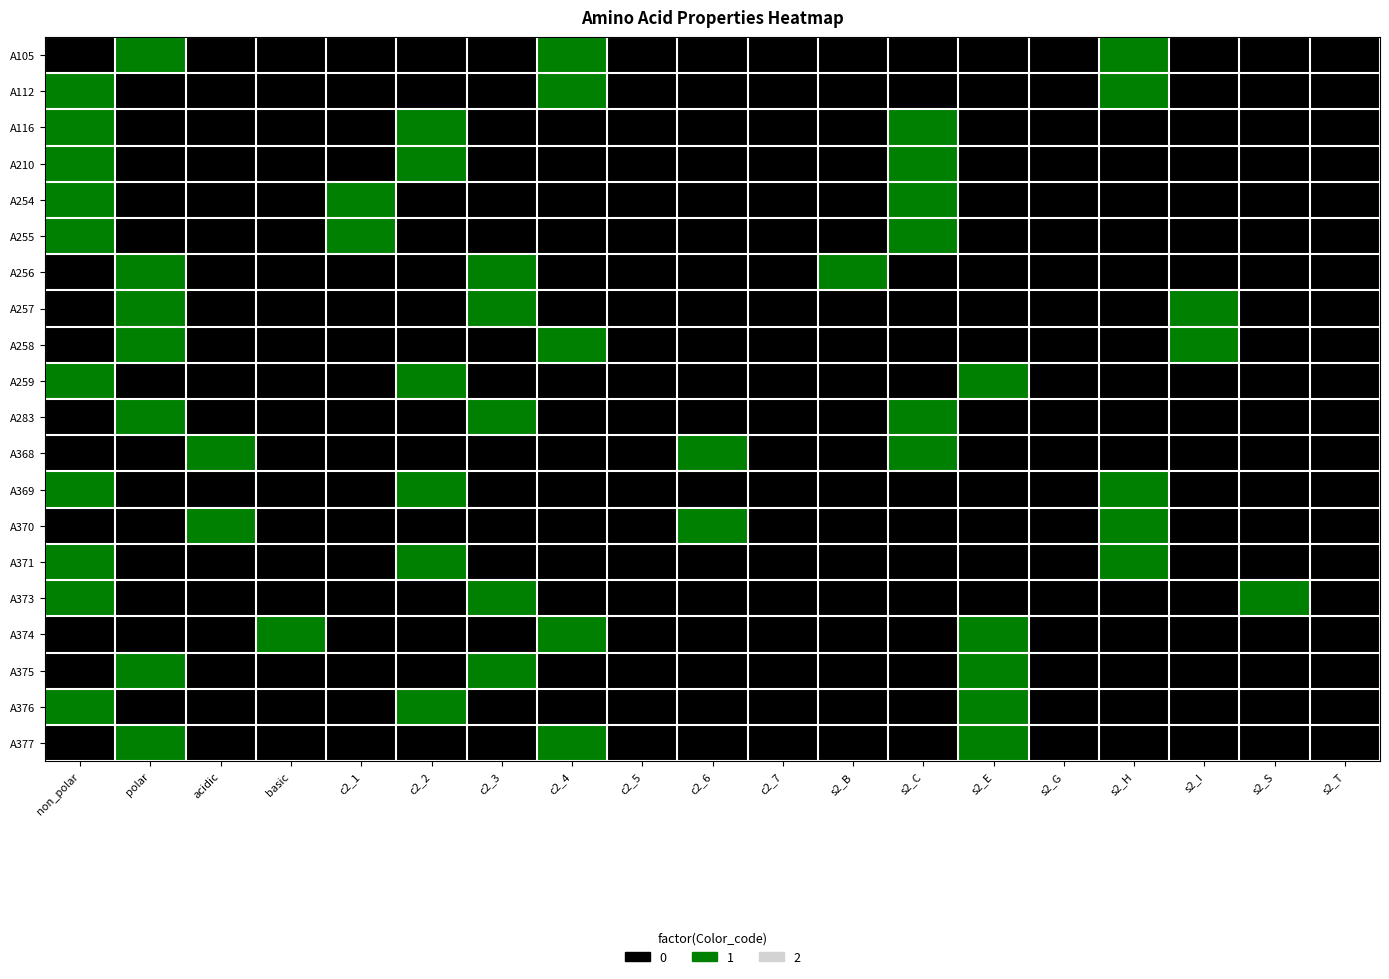

Which label corresponds to the smallest value in the chart?

non_polar